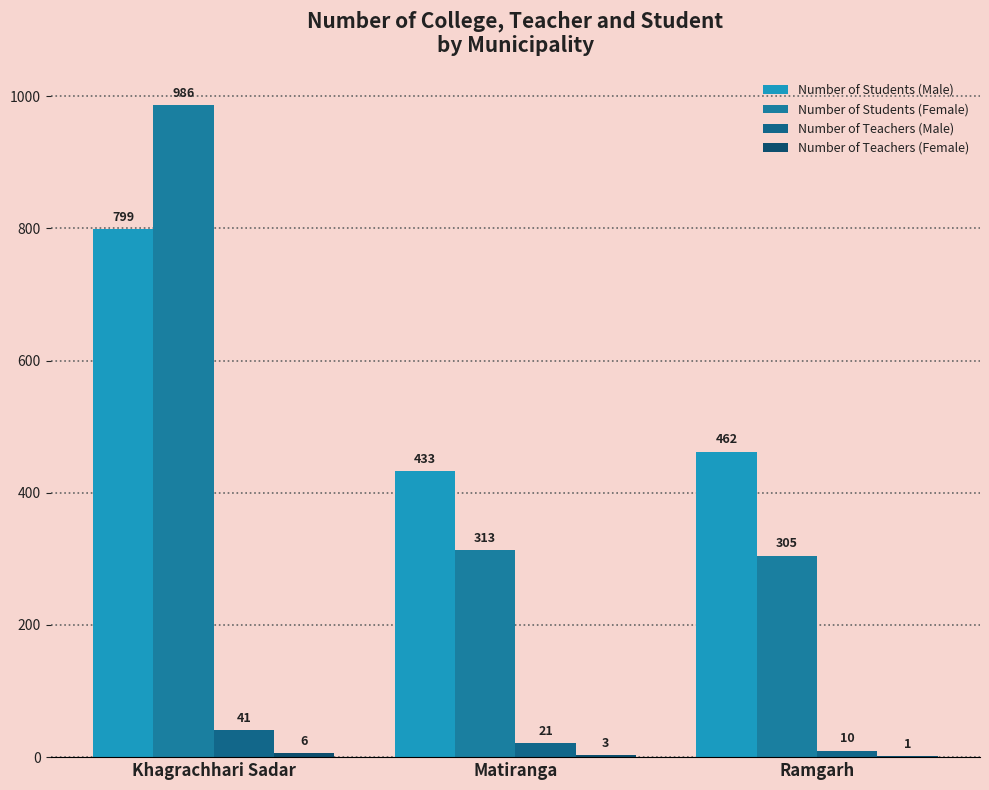

What is the label of the 2nd bar from the right?

Matiranga